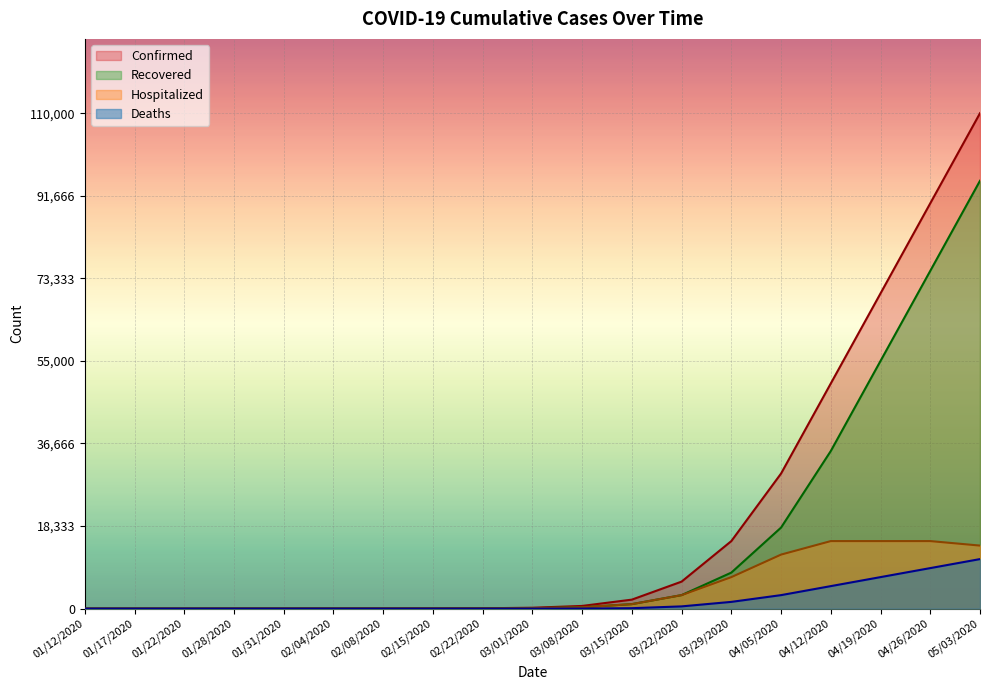

What is the difference between the maximum and minimum values in the Confirmed series?

109999